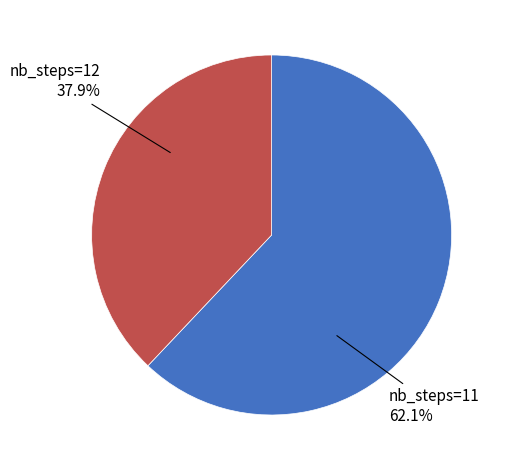

Does any single category account for the majority?

Yes